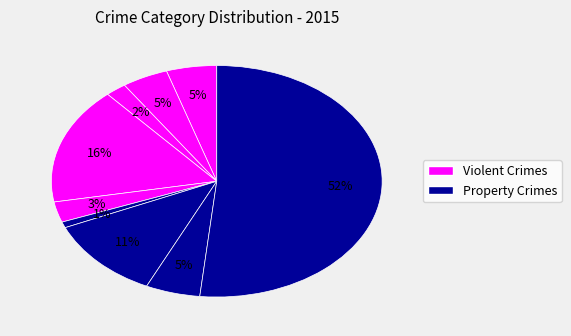

How many slices are in this pie chart?

9